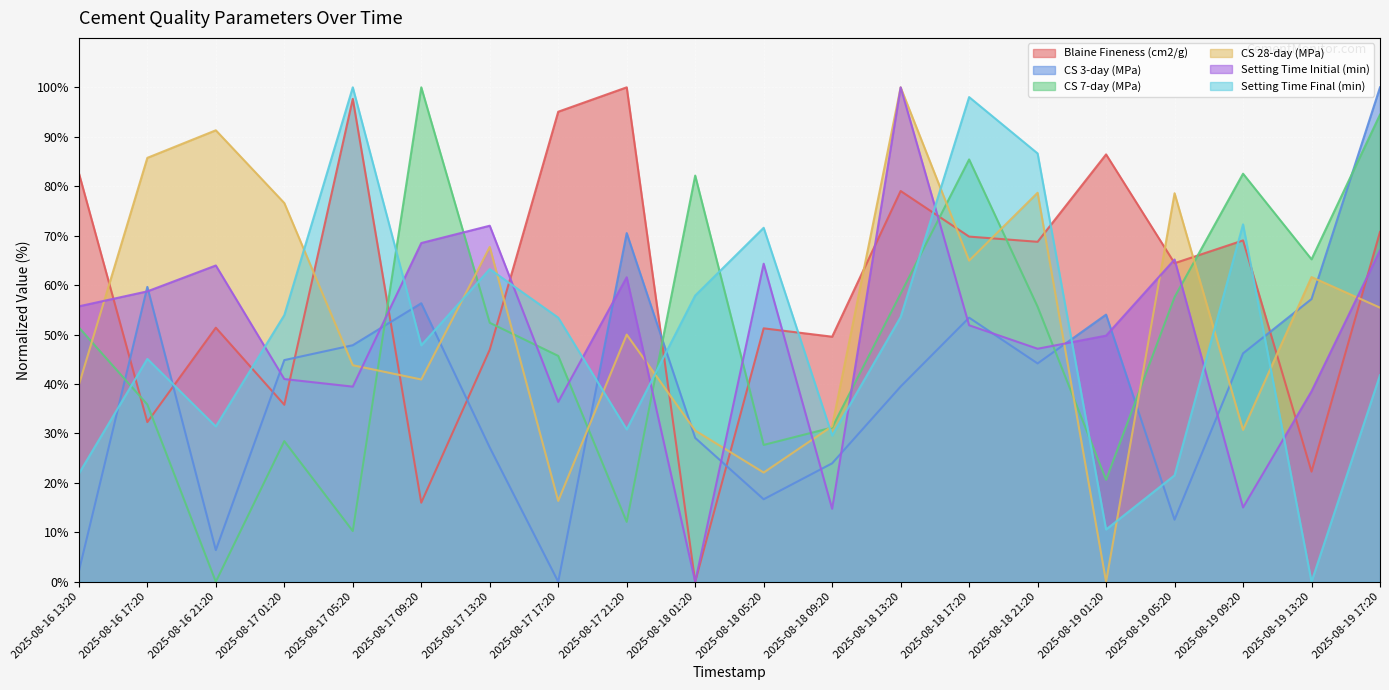

True or false: CS 3-day (MPa) has a value of 29.1 at 2025-08-18 01:20.

True